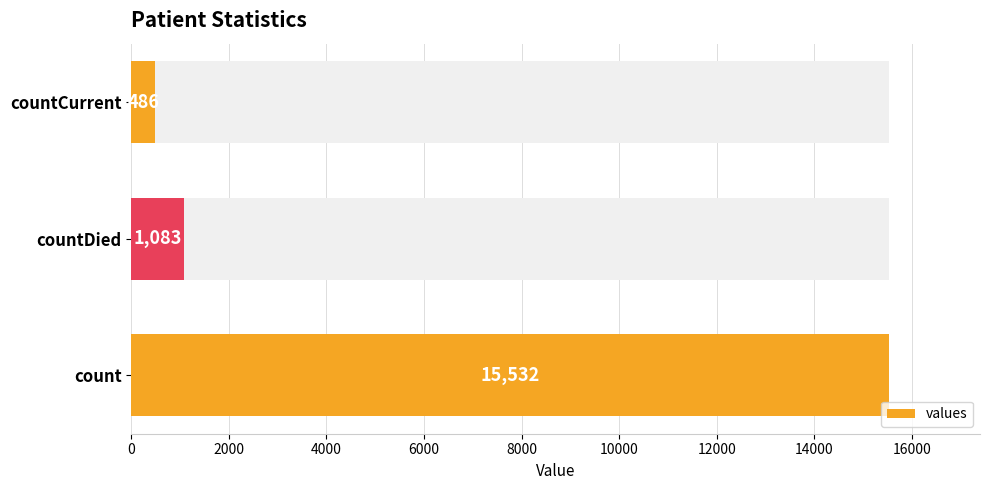

What is the maximum value shown in the chart?

15532